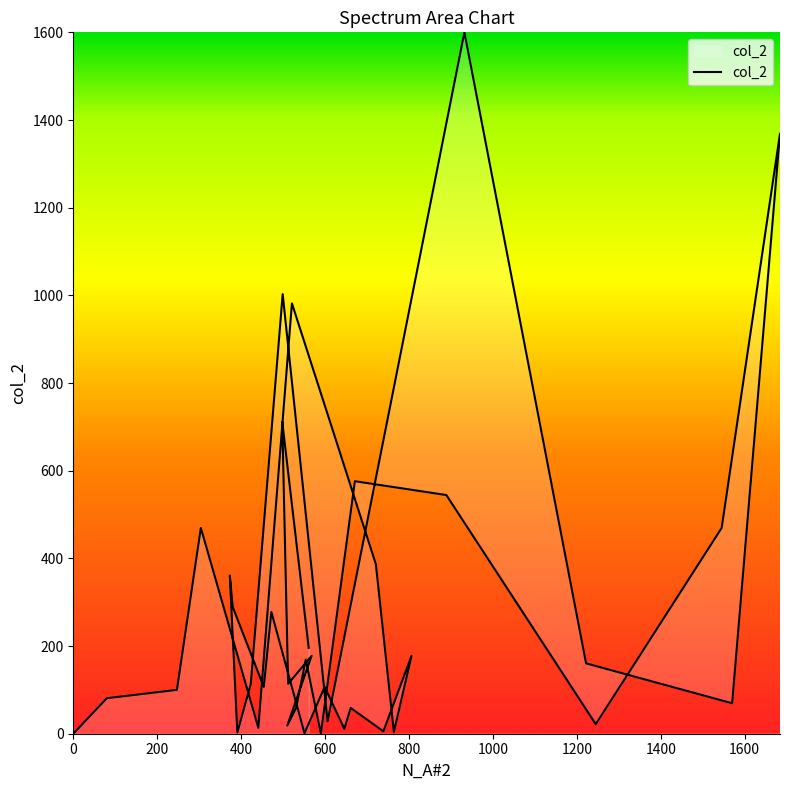

How many data points are less than 113?

20